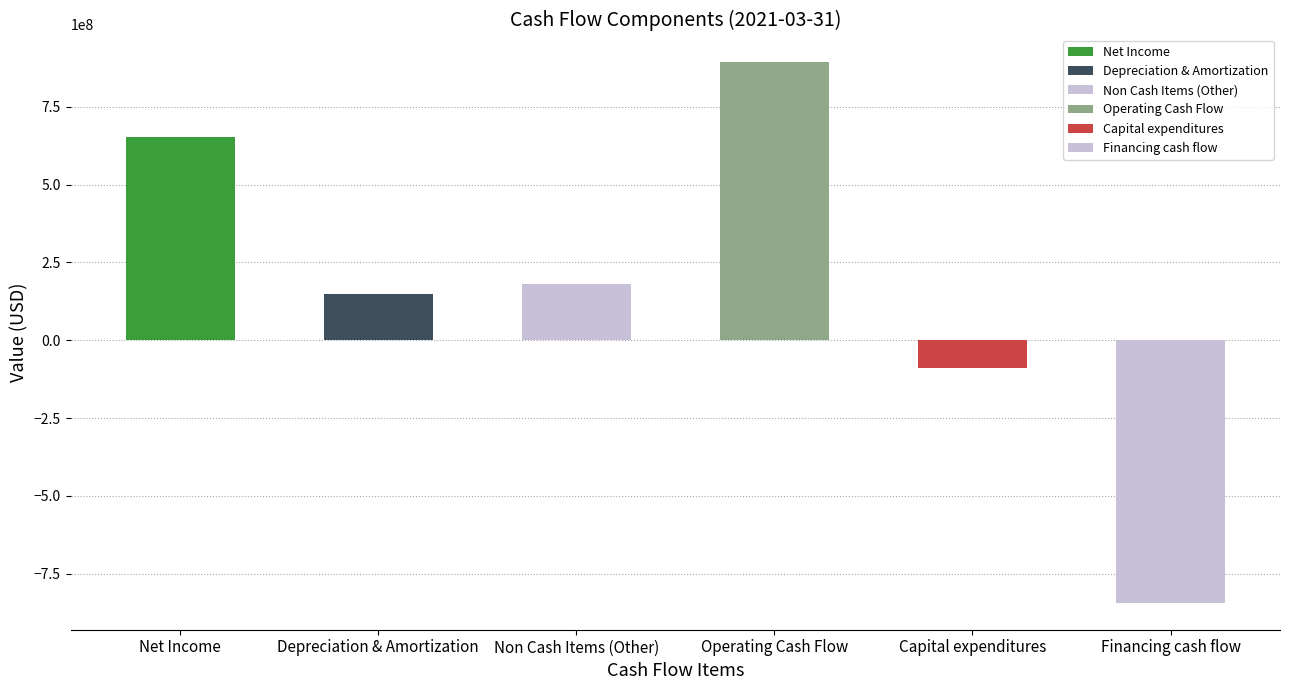

Reading right to left, transcribe all the data shown in this chart.

-843319000	-89602000	895645000	180692000	148550000	653825000